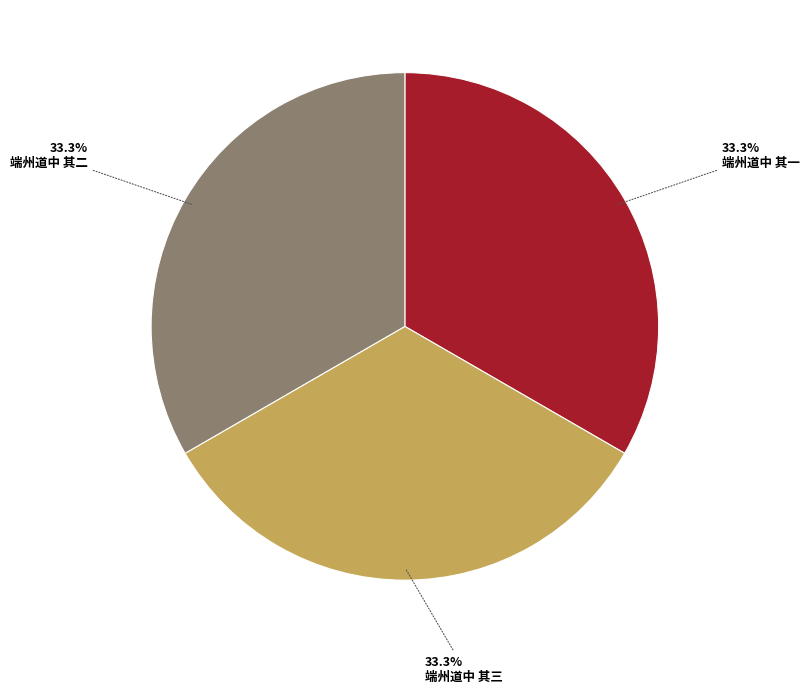

How many segments does this pie chart have?

3